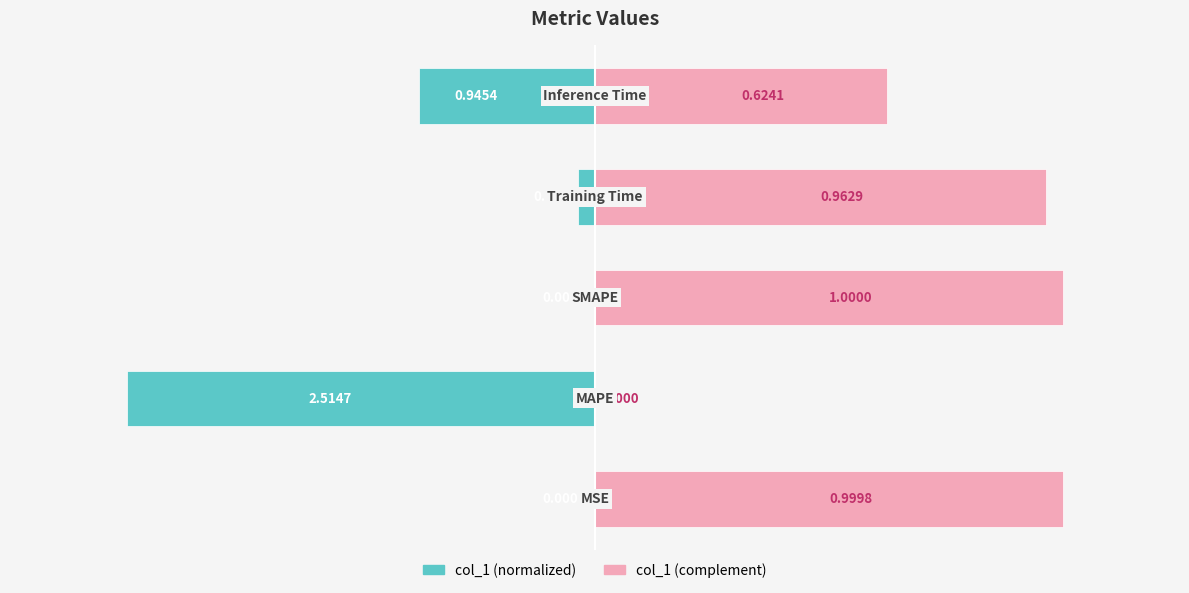

What is the maximum value for col_1 (right)?

1.0